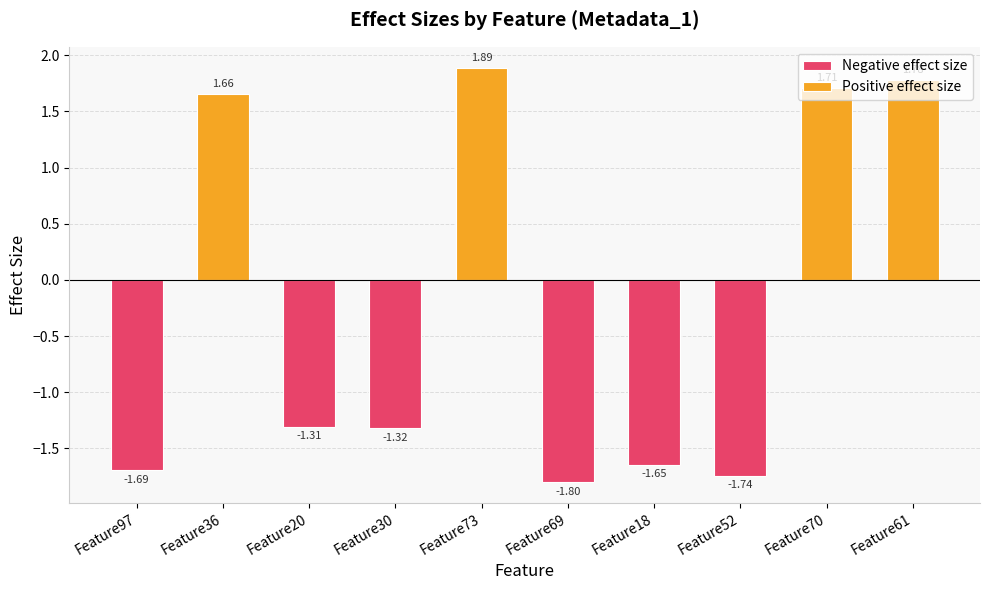

How many data points are less than -1?

6